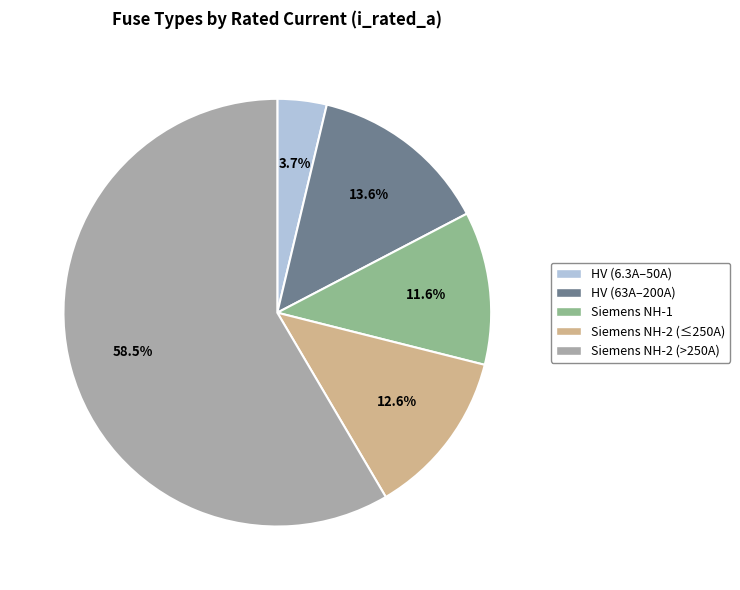

Does any single category account for the majority?

Yes